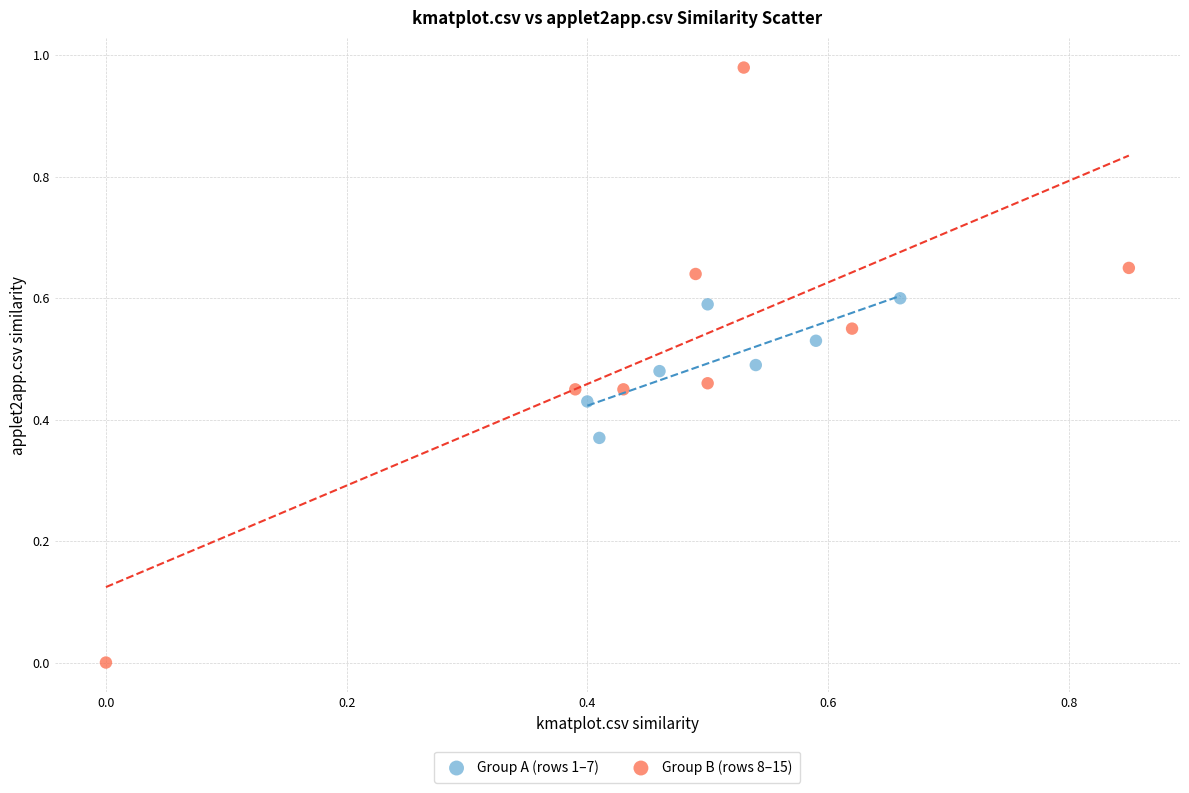

Which series reaches the maximum Y coordinate?

Group B (rows 8–15)